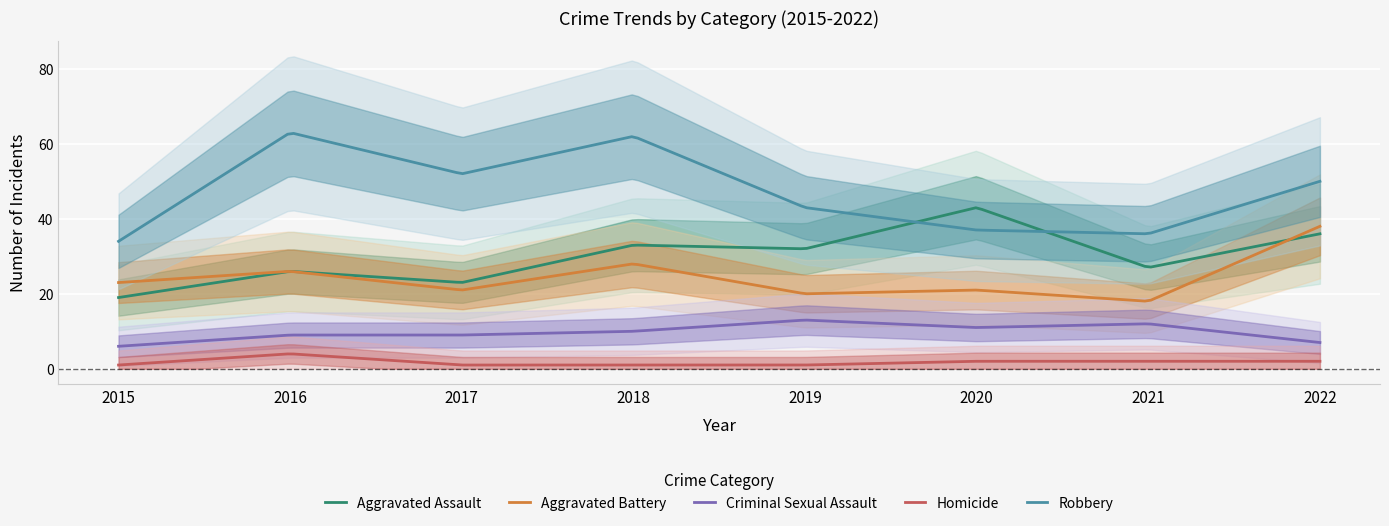

True or false: Criminal Sexual Assault and Homicide cross at least once.

False